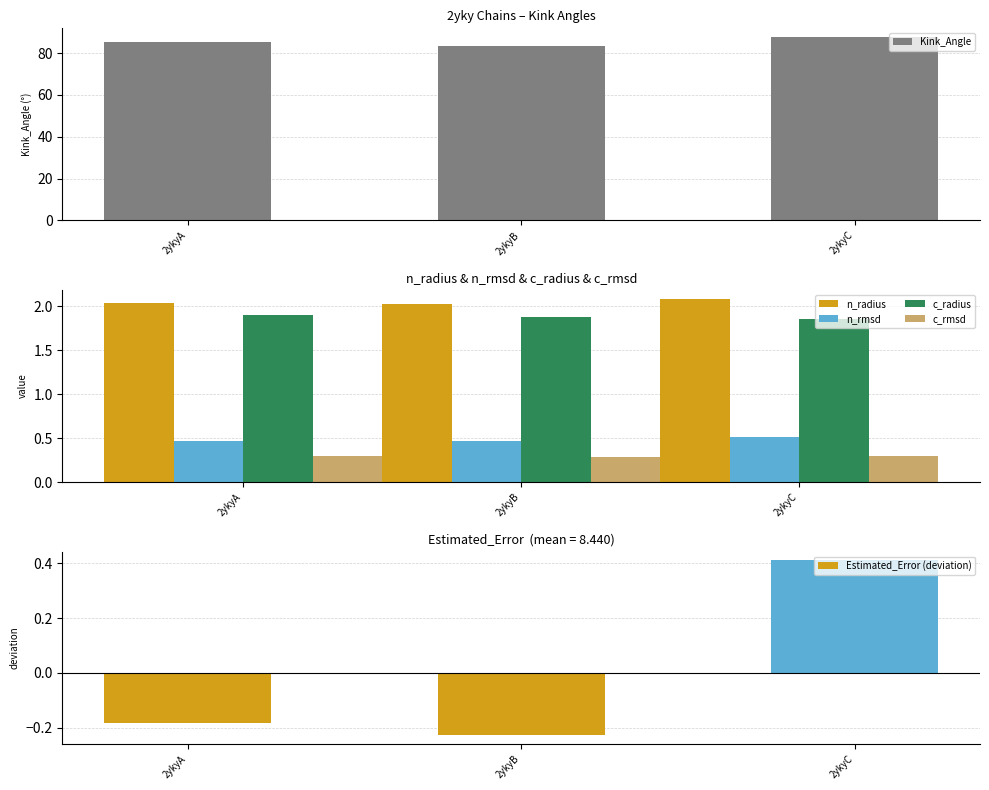

At how many categories does at least one series exceed 79?

3